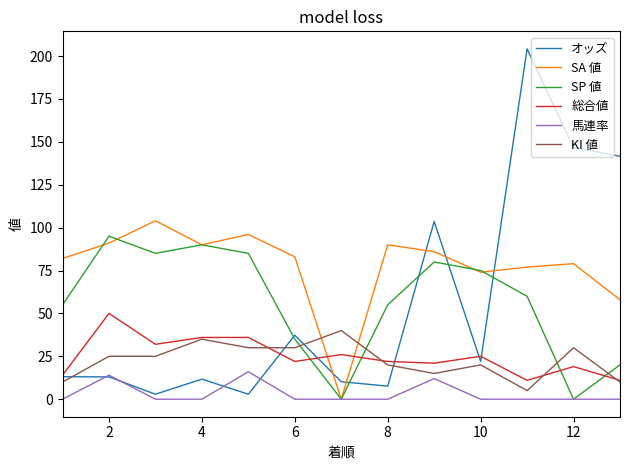

What is the sum of all SP 値 values?

735.0